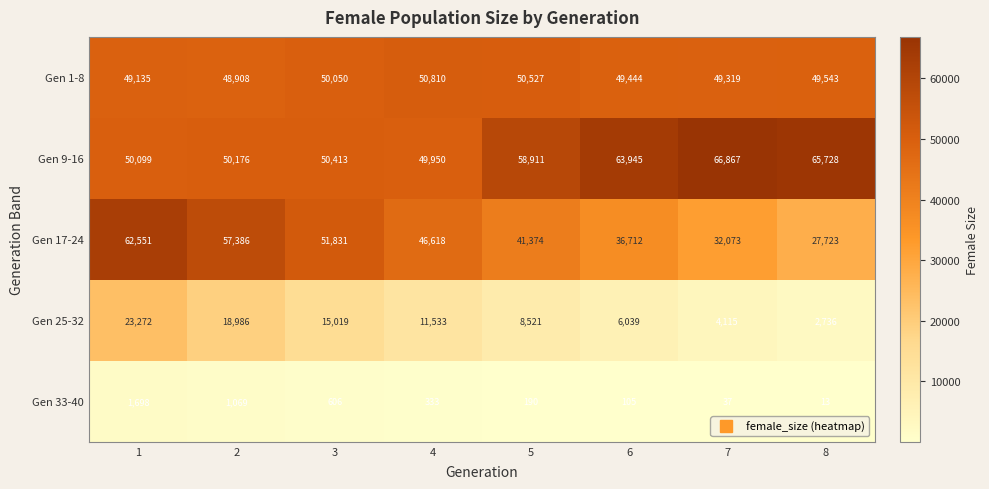

The value of Gen 25-32 at 8 is 4228. True or false?

False